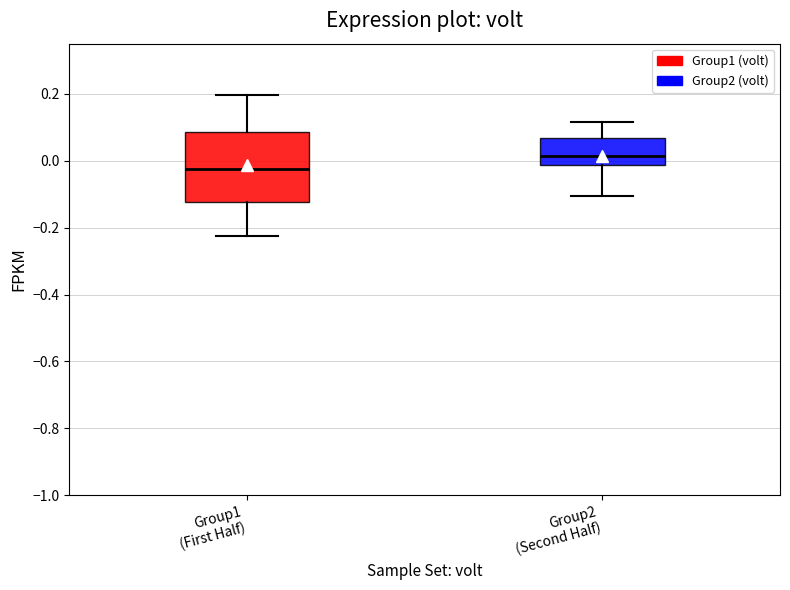

Where is the upper edge of the box for Group2 (Second Half) on the y-axis? The values are not printed on the chart, so give them approximately, as read against the axis.

0.06